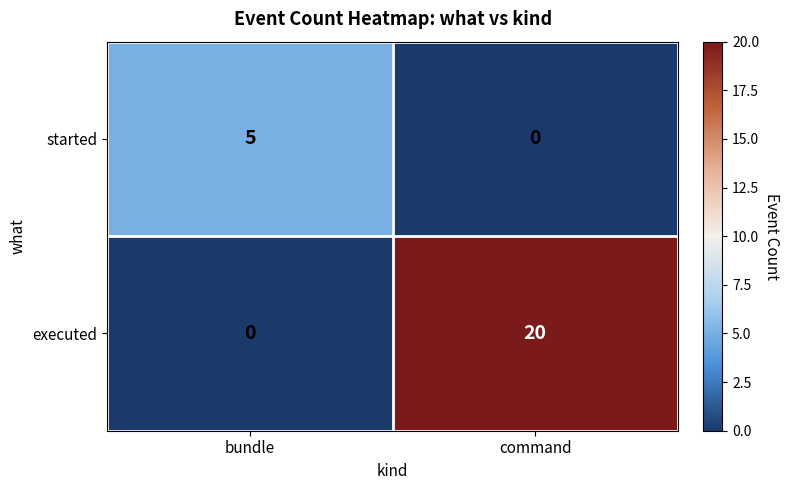

What is the difference between the highest and lowest values at command?

20